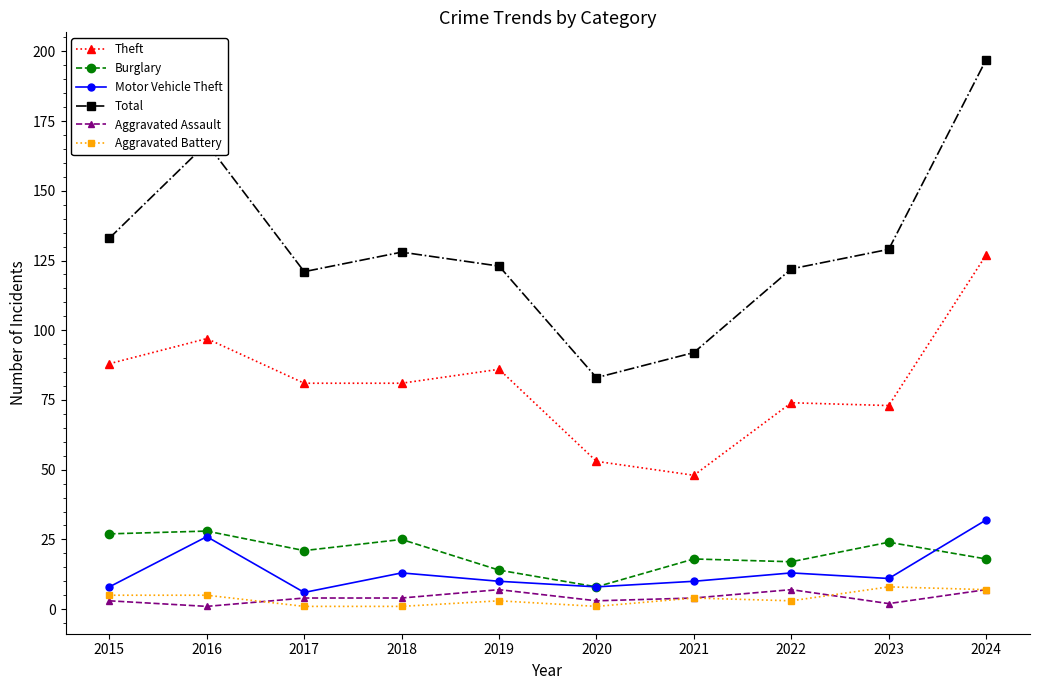

In Total, how many points are higher than both neighbors (excluding endpoints)?

2